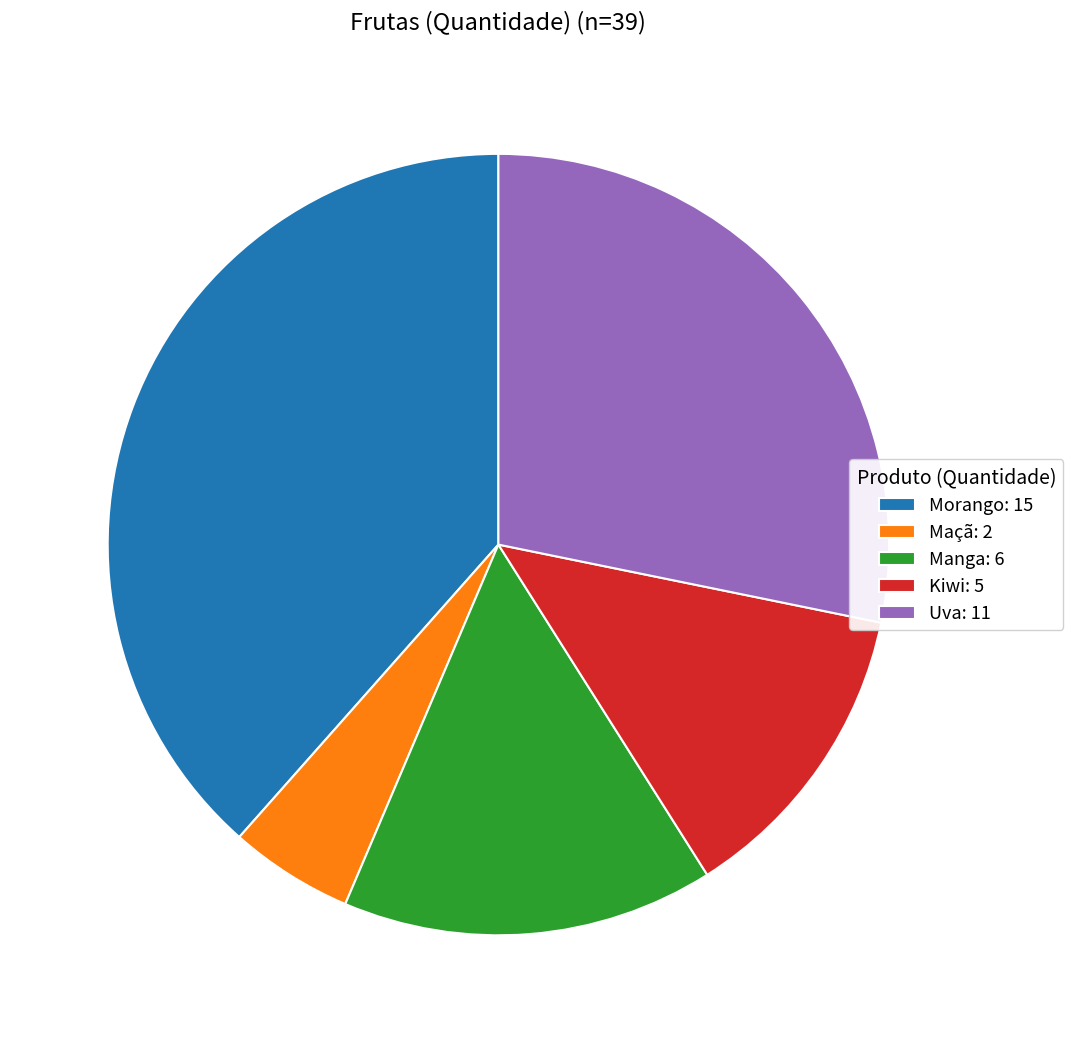

Which category has the smallest portion of the pie?

Maçã